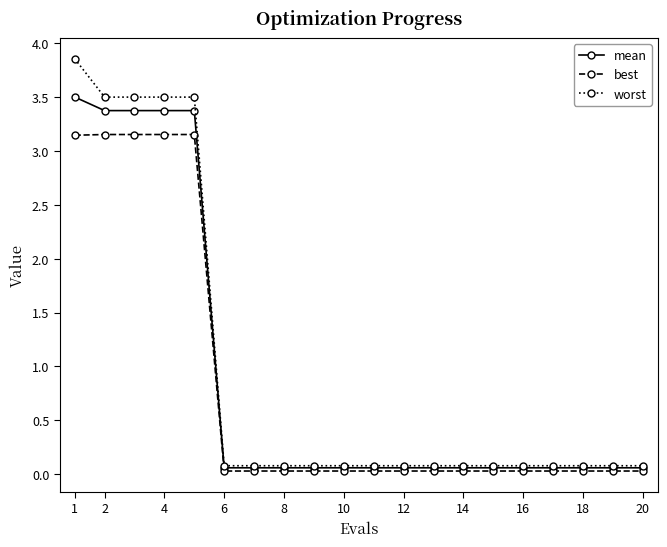

Rank the series by their maximum value, from lowest to highest.

best, mean, worst